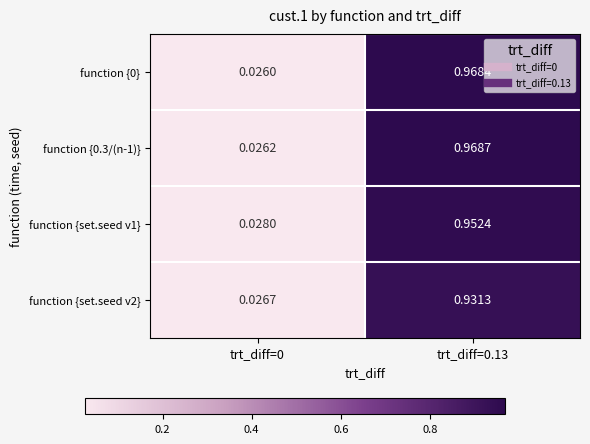

Which series has the largest range (max minus min)?

function {0.3/(n-1)}